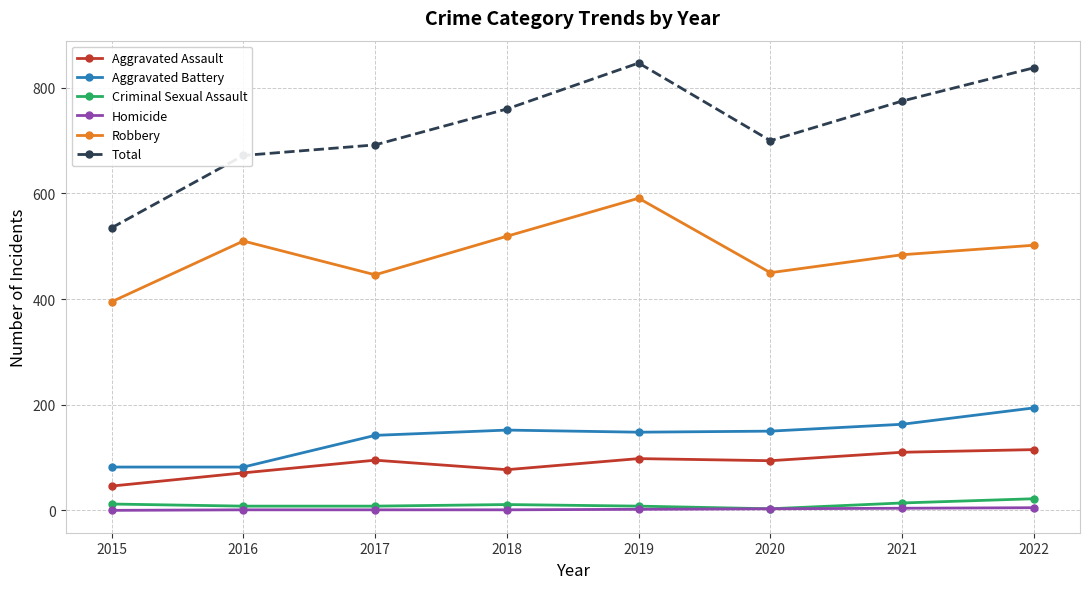

True or false: Robbery has more than 0 points higher than both neighbors.

True